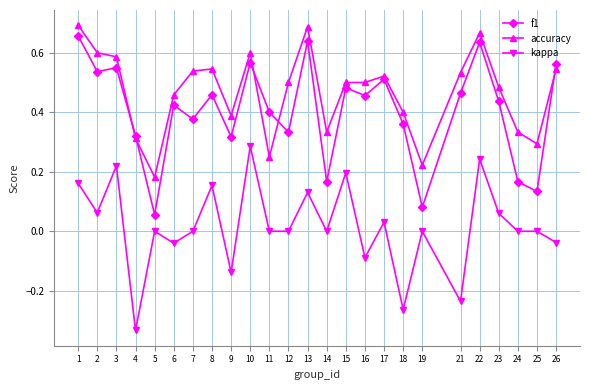

What are all the series names shown in the legend?

f1, accuracy, kappa